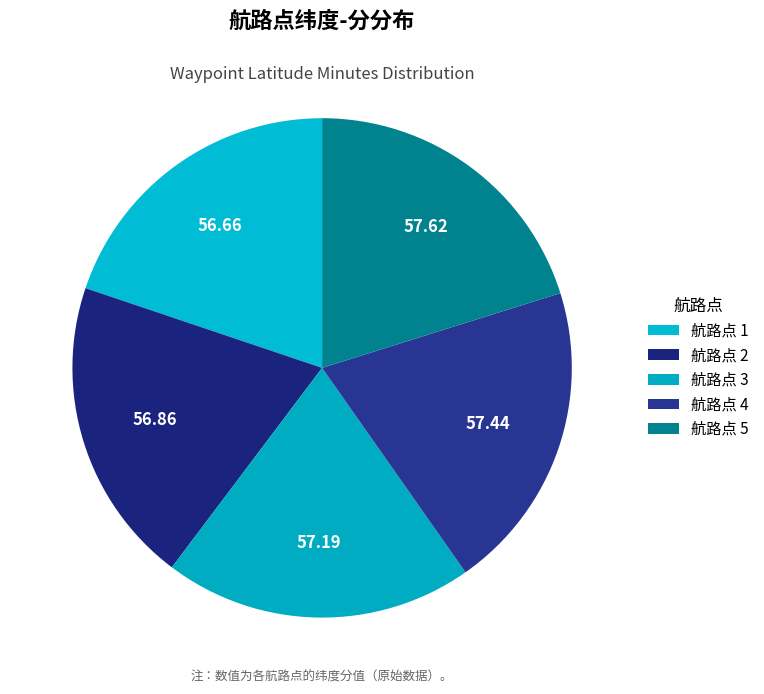

What is the smallest slice in the pie chart?

1